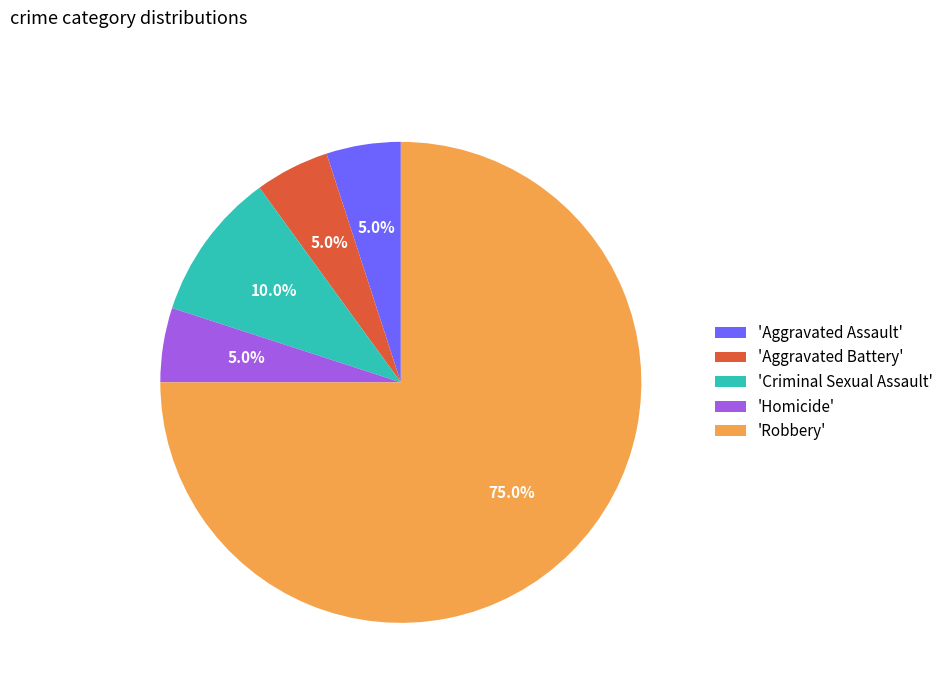

How many slices are in this pie chart?

5